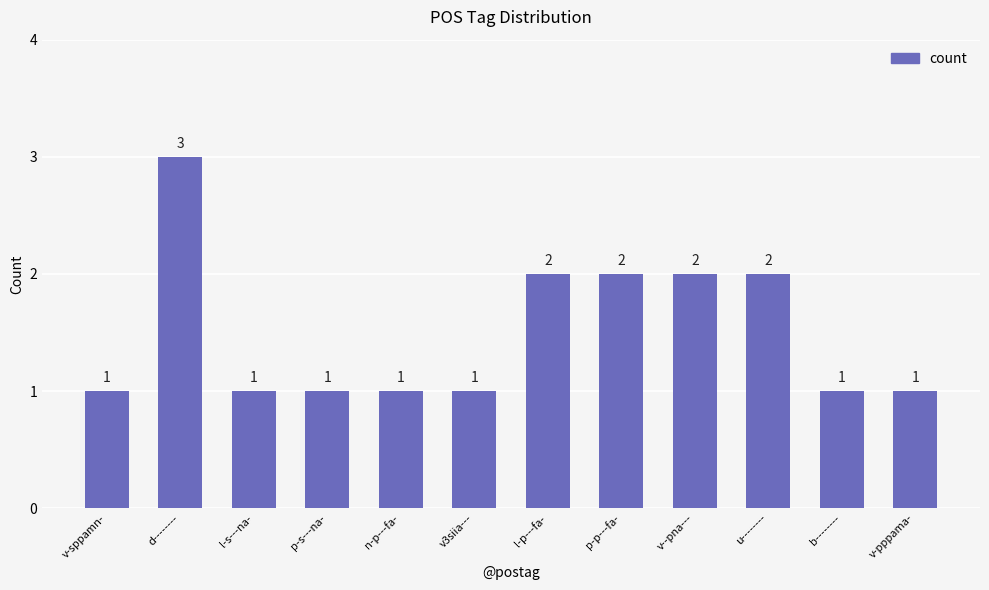

True or false: the data shows 2 at u--------.

True